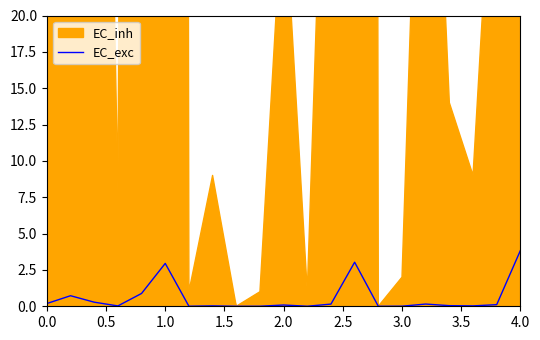

The value of EC_exc at 4.0 is 6.7. True or false?

False